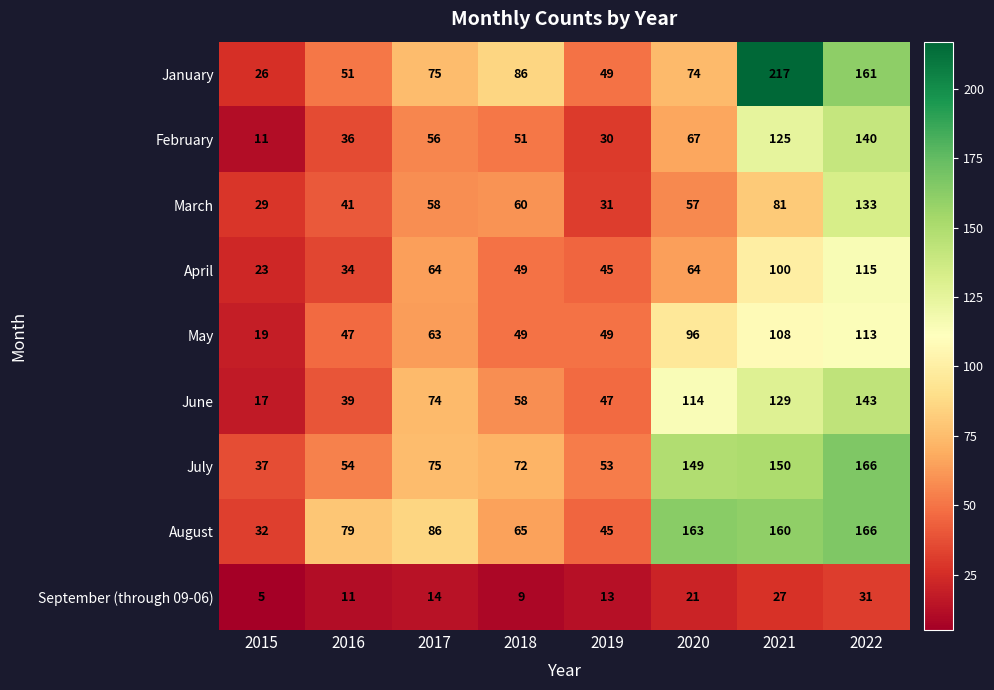

Which category has the lowest value across all series?

2015